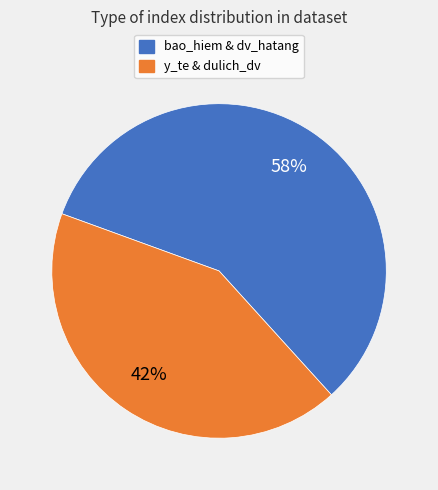

Does any single category account for the majority?

Yes